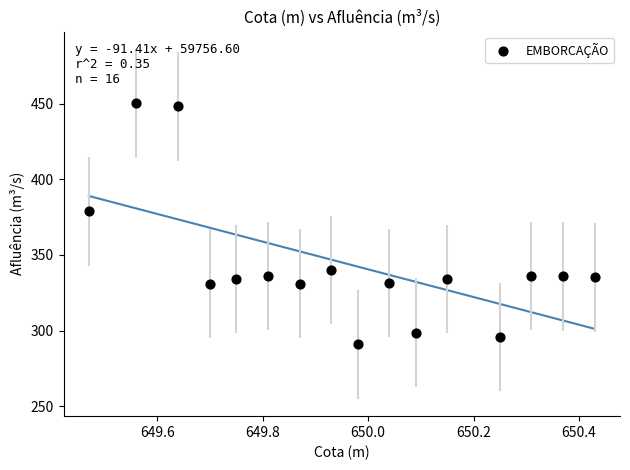

What is the range of Y values (max minus min)?

159.1